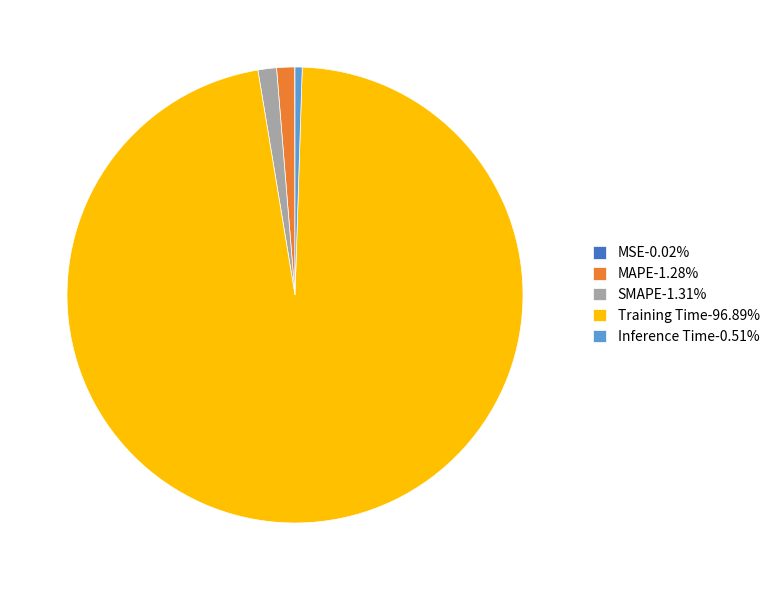

Does any single category account for the majority?

Yes